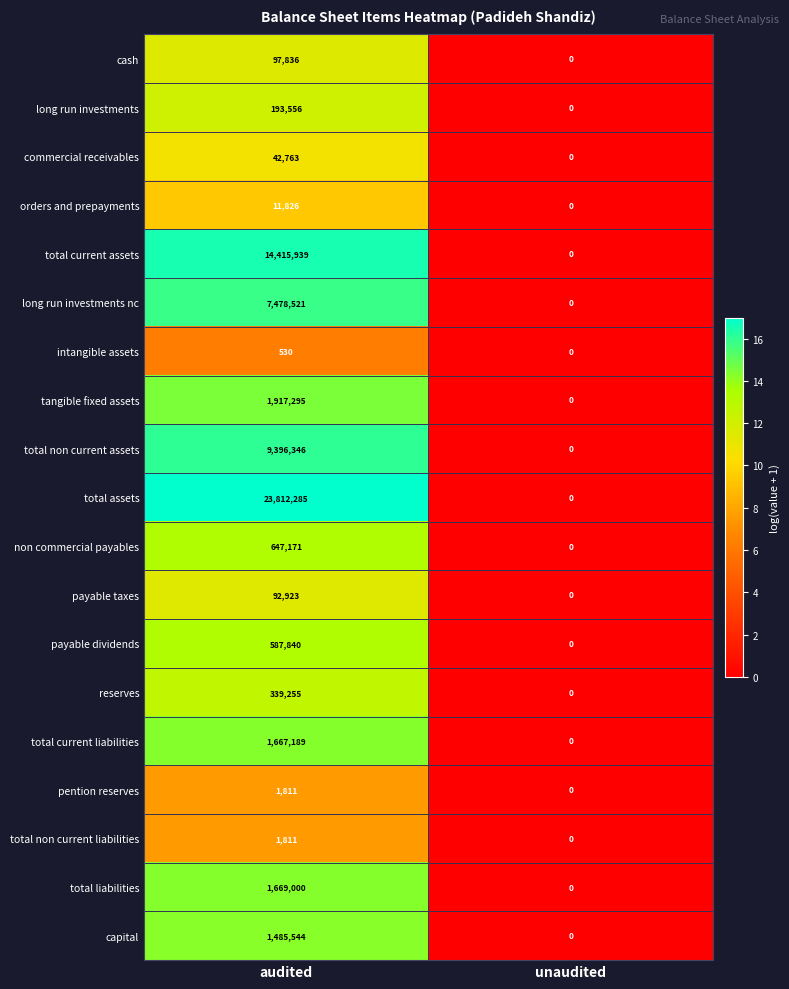

List the labels in order of tangible fixed assets value, smallest first.

unaudited, audited